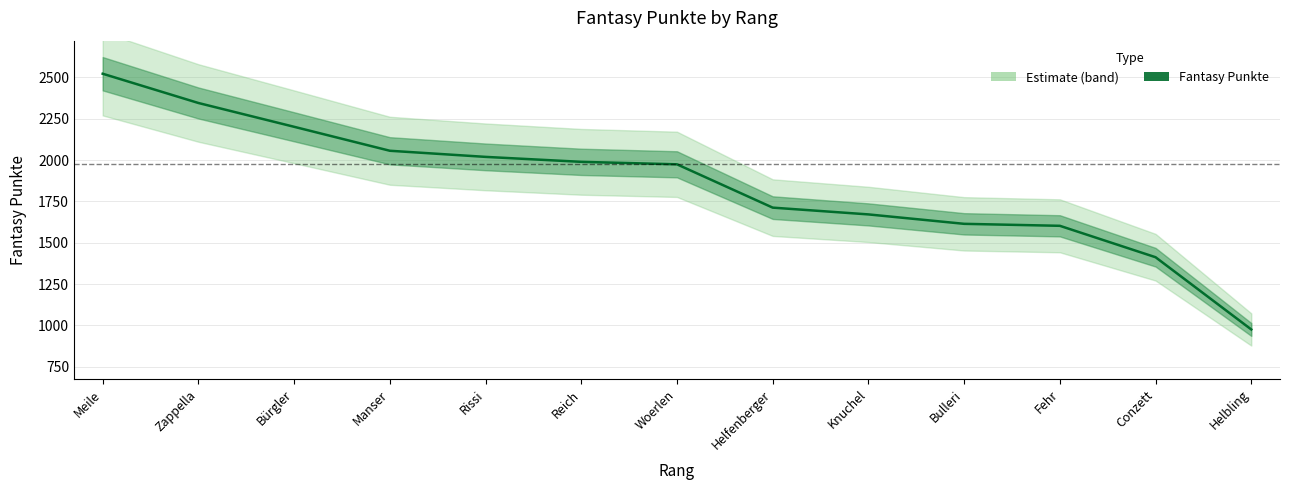

Is this an area chart (filled region under the line)?

No